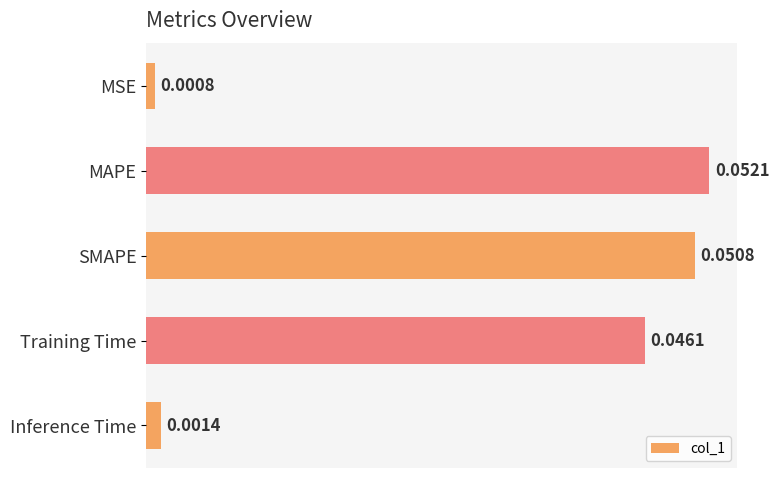

What is the label of the 5th bar from the top?

Inference Time